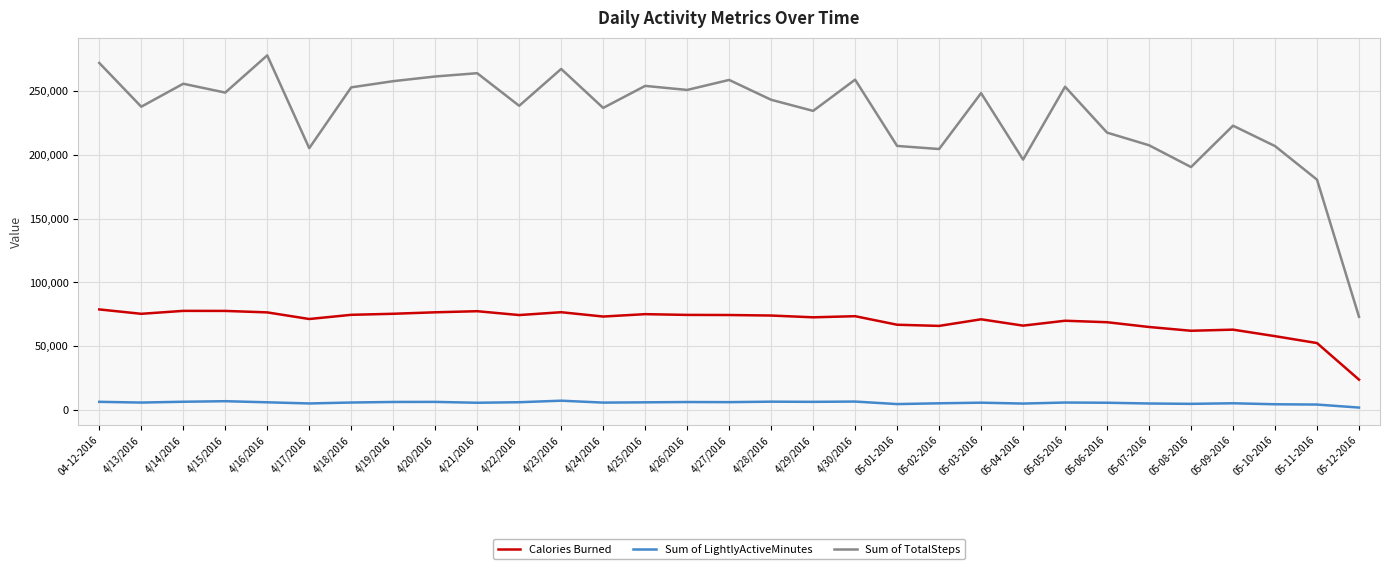

True or false: Calories Burned and Sum of TotalSteps intersect in this chart.

False